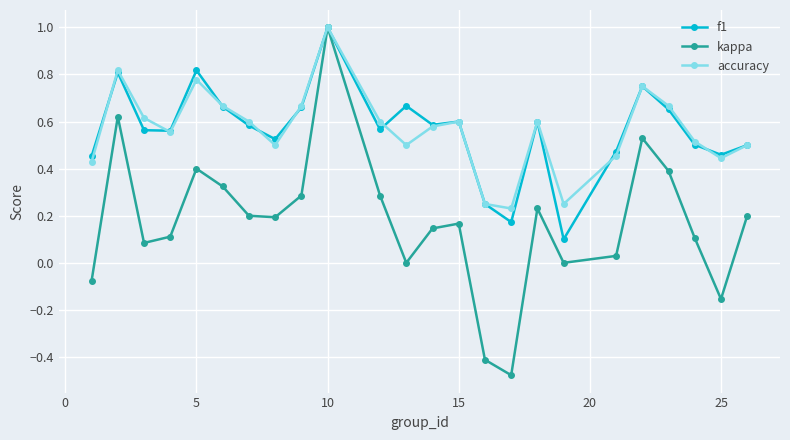

True or false: accuracy has more than 0 points higher than both neighbors.

True